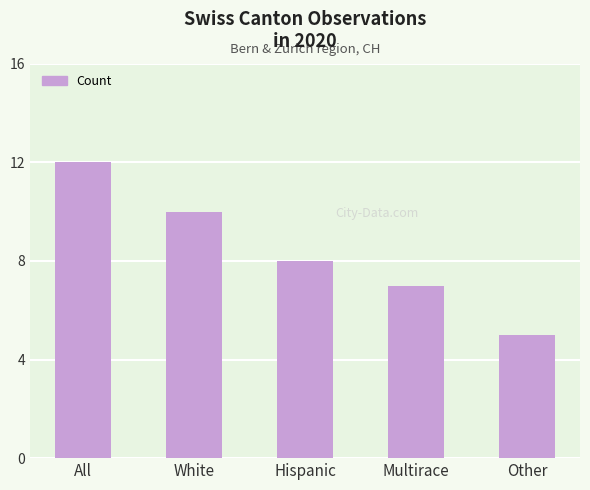

The chart shows a value of 8 at Hispanic. True or false?

True